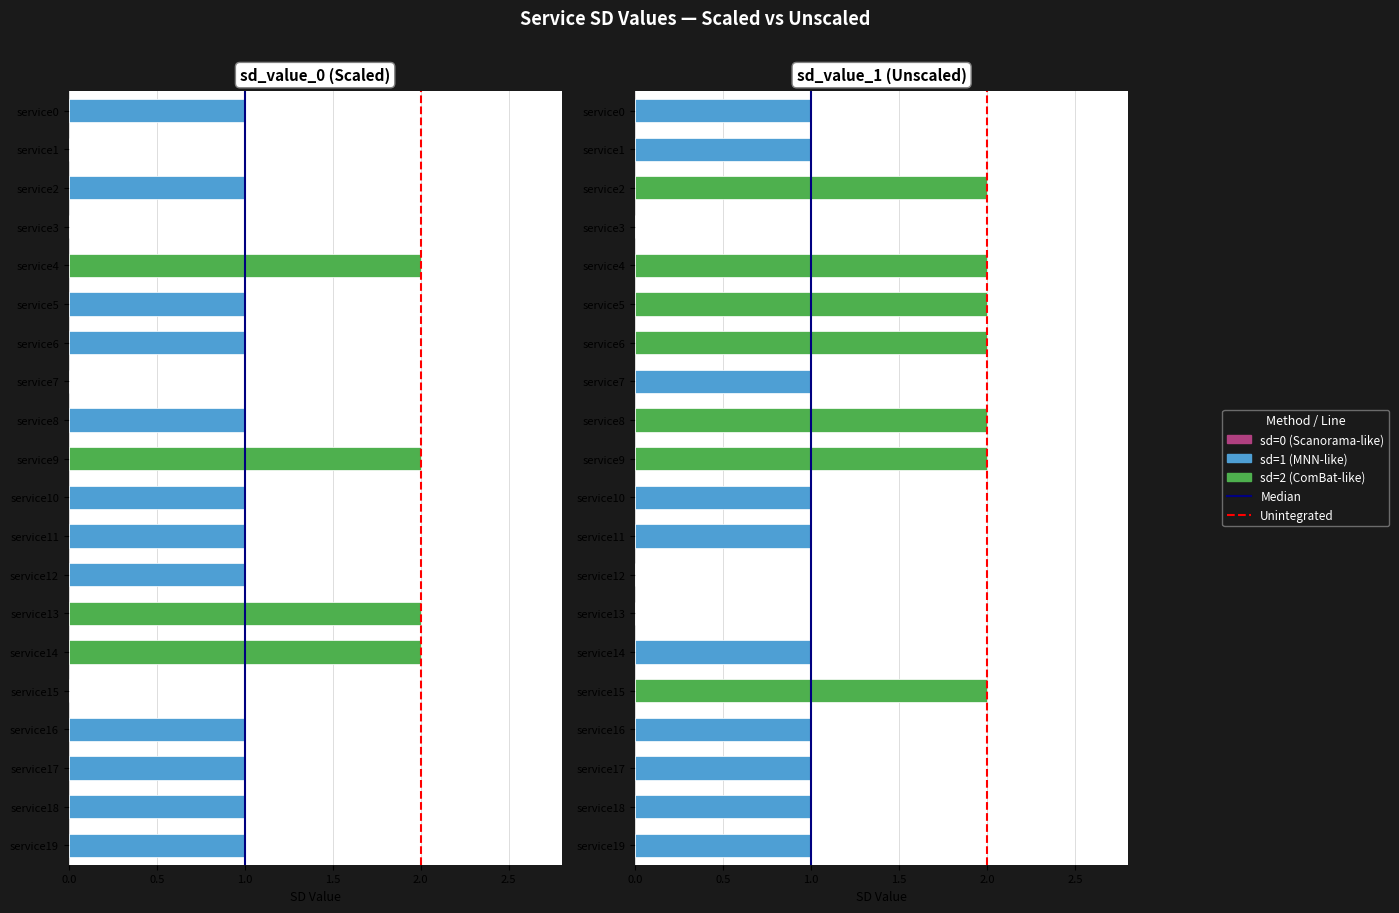

How many sd_value_0 values are between 1 and 2?

16